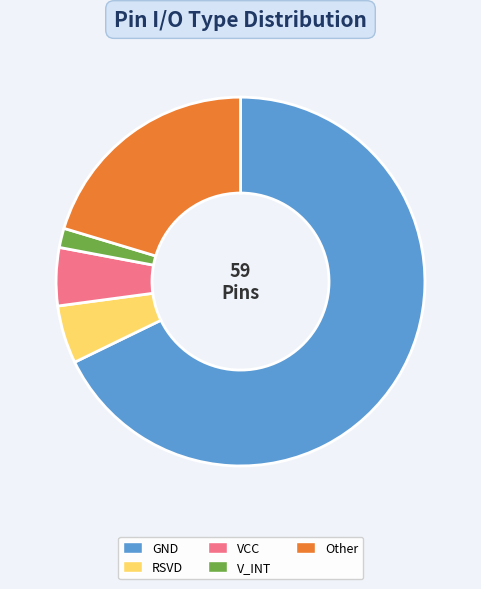

Is it true that VCC is 16% of the pie?

False